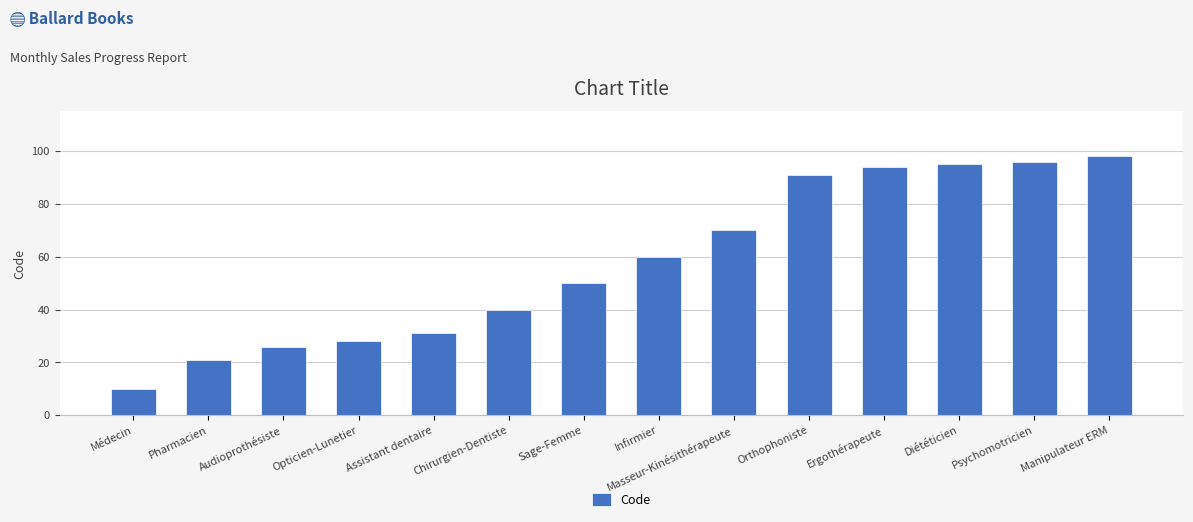

What is the change in value from Orthophoniste to Manipulateur ERM?

+7